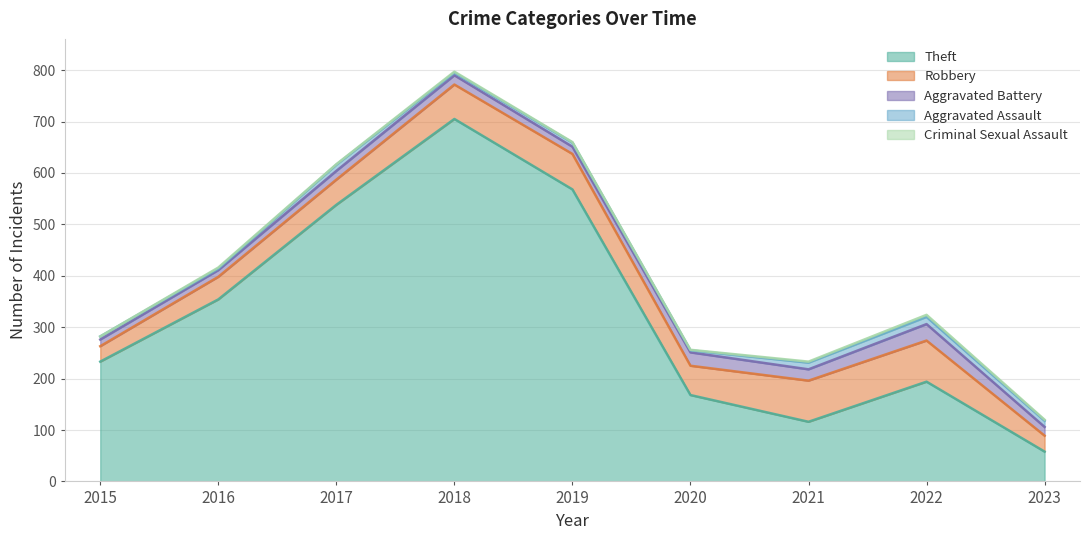

What is the difference between the maximum and minimum values in the Aggravated Assault series?

11